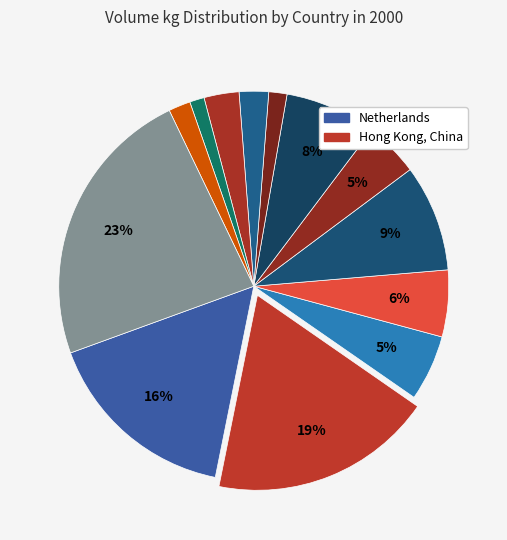

Count the number of slices in the pie.

13